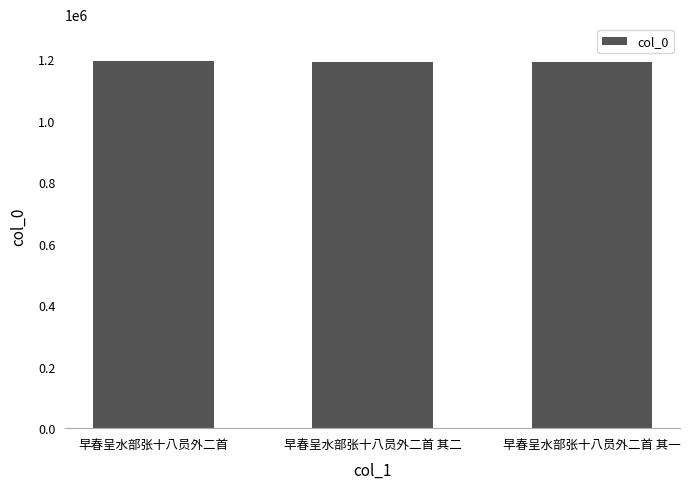

Are the bars horizontal?

No